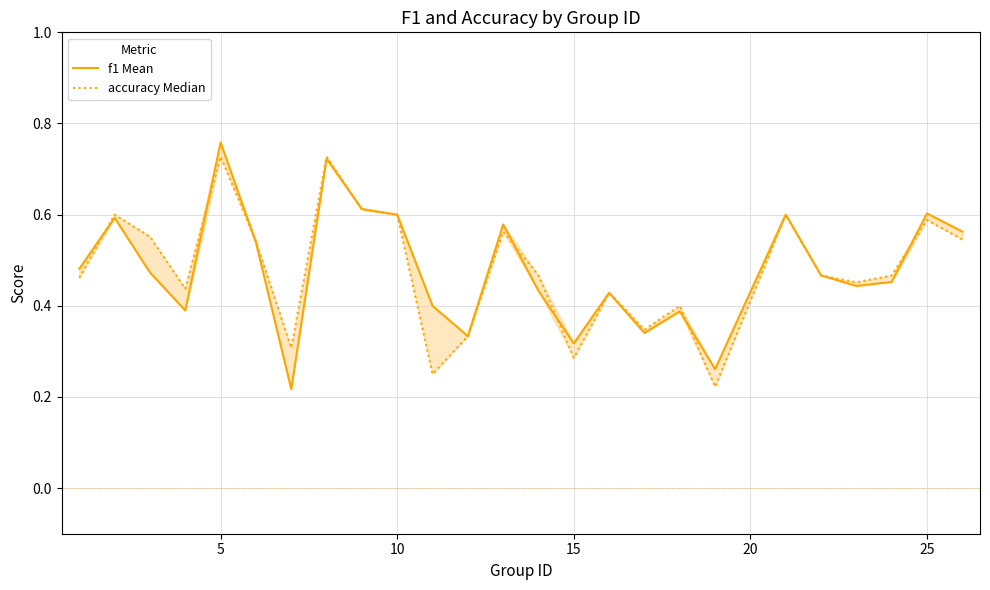

Which series has the largest range (max minus min)?

f1 Mean